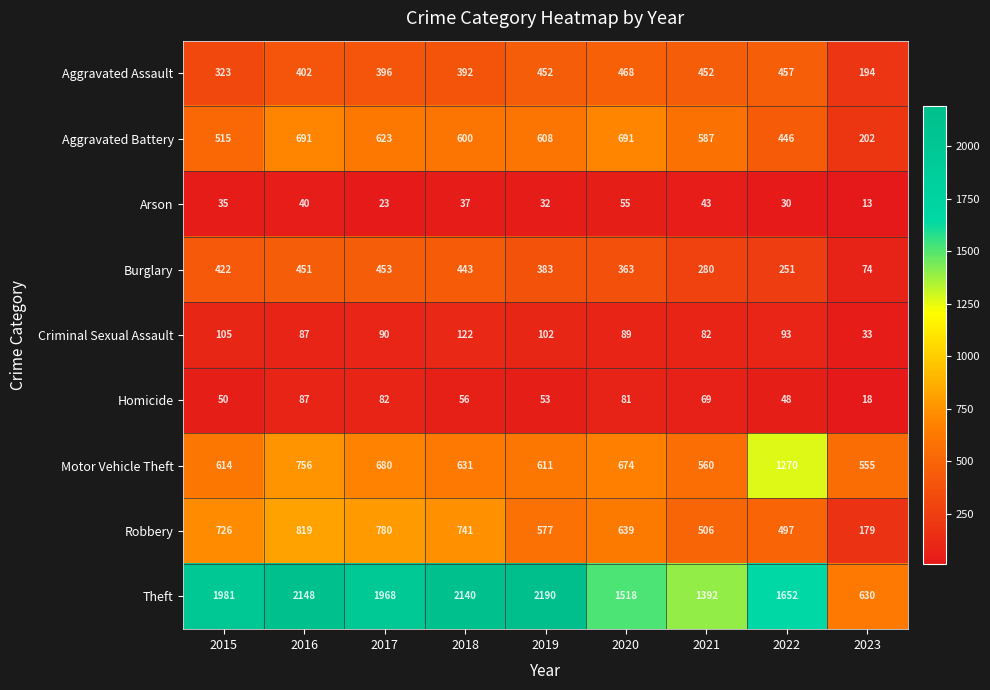

Which category has the highest value in the Motor Vehicle Theft series?

2022